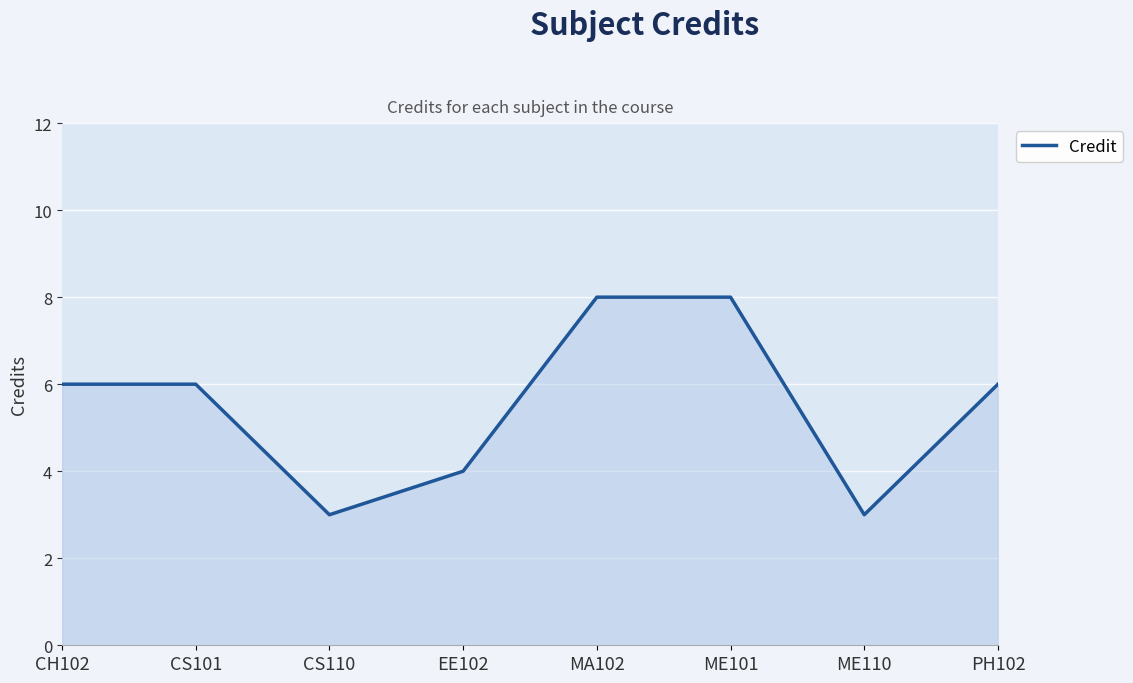

What is the sum of the values at CS110 and EE102?

7